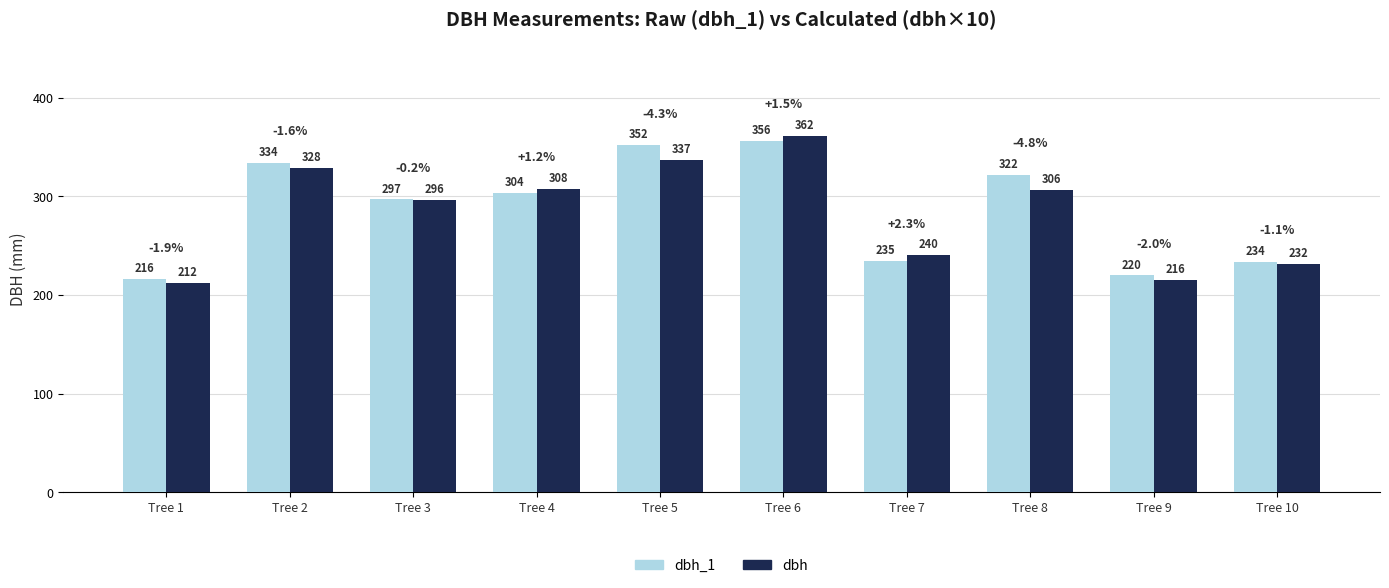

Reading right to left, extract all data points from this chart.

dbh_1: 234.0	220.0	322.0	235.0	356.0	352.0	304.0	297.0	334.0	216.0
dbh: 231.5	215.5	306.5	240.5	361.5	337.0	307.5	296.5	328.5	212.0